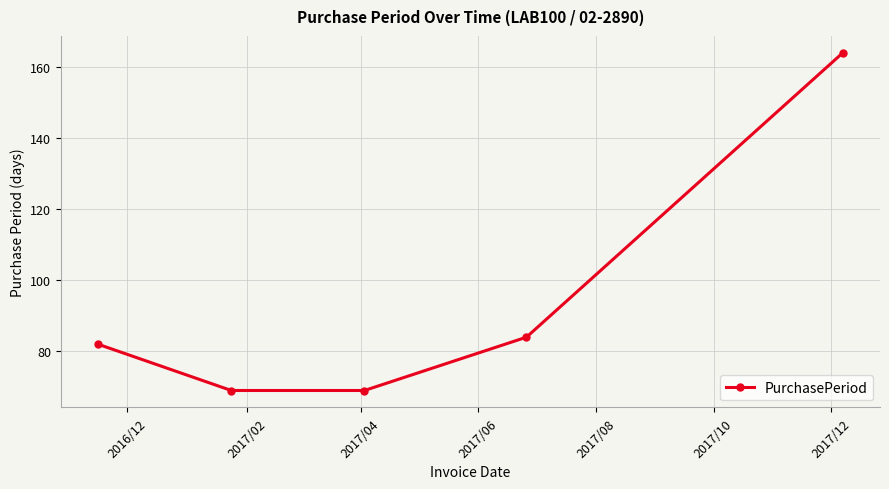

What is the smallest value displayed?

69